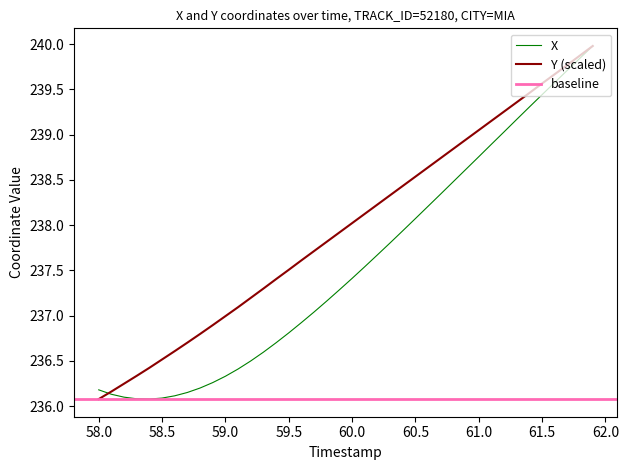

What is the highest value of the X series?

240.0